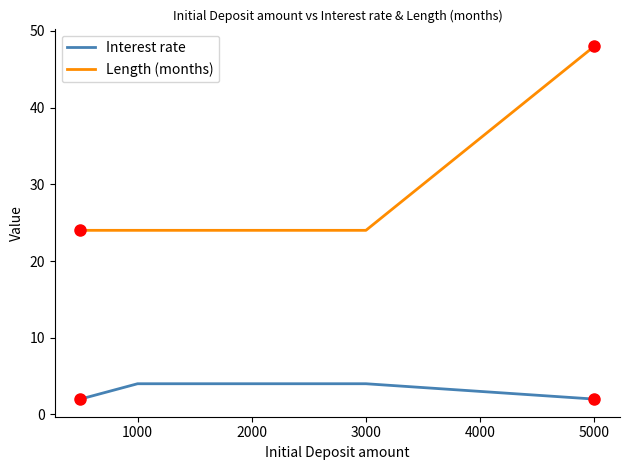

Which series has the largest total across all categories?

Length (months)